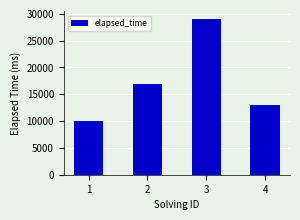

List the labels in order of value, largest first.

3, 2, 4, 1